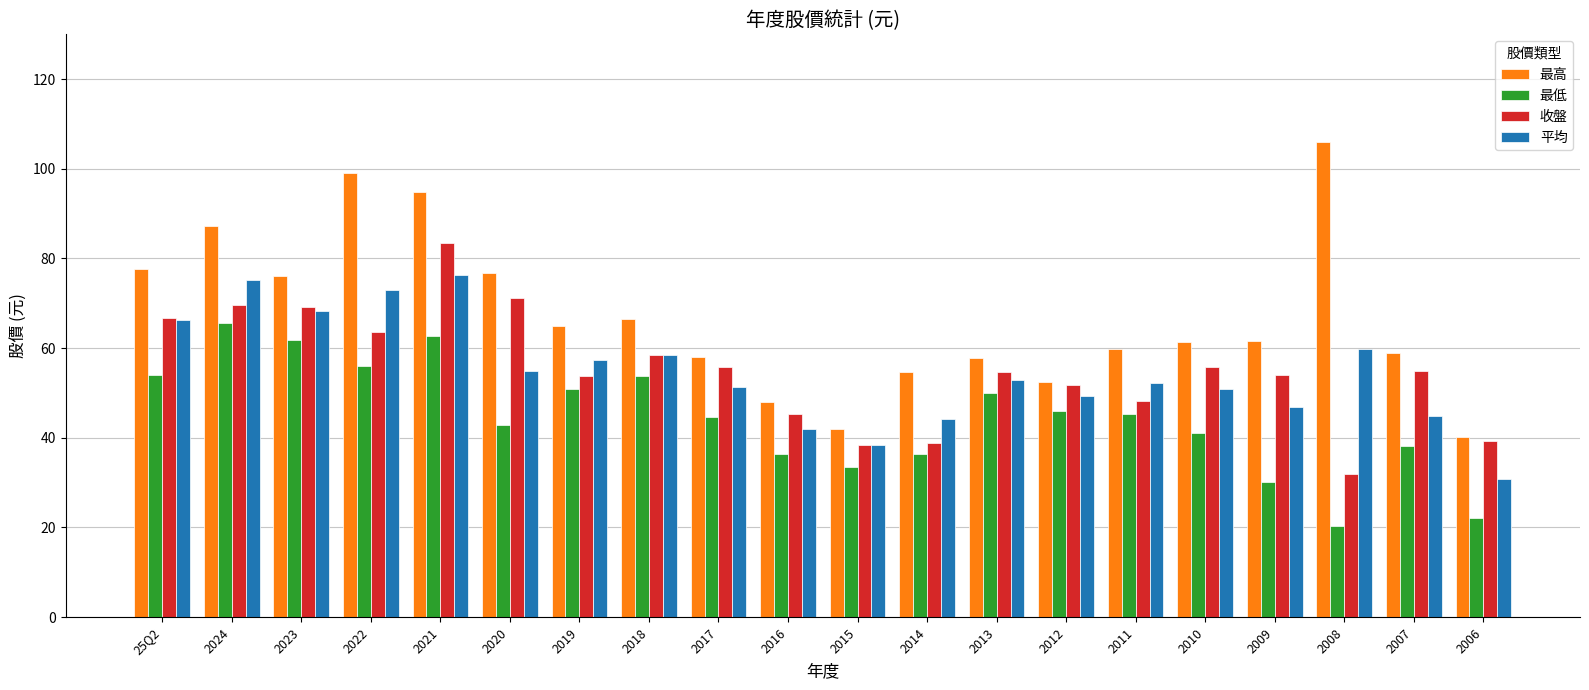

What is the minimum value shown in the chart?

20.3